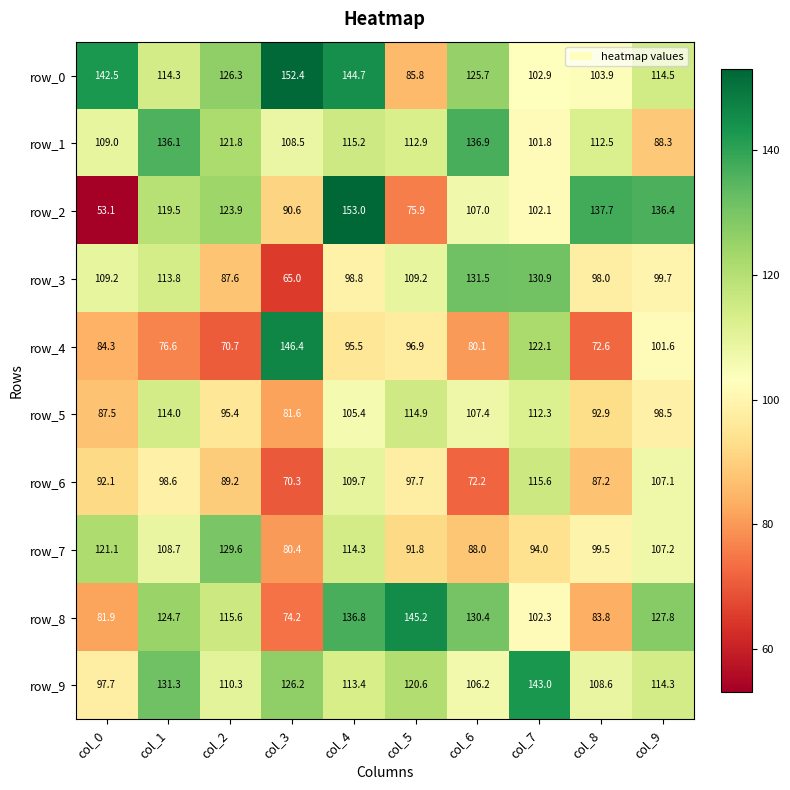

Reading right to left, transcribe all the data shown in this chart.

row_0: 114.5	103.9	102.9	125.7	85.8	144.7	152.4	126.3	114.3	142.5
row_1: 88.3	112.5	101.8	136.9	112.9	115.2	108.5	121.8	136.1	109.0
row_2: 136.4	137.7	102.1	107.0	75.9	153.0	90.6	123.9	119.5	53.1
row_3: 99.7	98.0	130.9	131.5	109.2	98.8	65.0	87.6	113.8	109.2
row_4: 101.6	72.6	122.1	80.1	96.9	95.5	146.4	70.7	76.6	84.3
row_5: 98.5	92.9	112.3	107.4	114.9	105.4	81.6	95.4	114.0	87.5
row_6: 107.1	87.2	115.6	72.2	97.7	109.7	70.3	89.2	98.6	92.1
row_7: 107.2	99.5	94.0	88.0	91.8	114.3	80.4	129.6	108.7	121.1
row_8: 127.8	83.8	102.3	130.4	145.2	136.8	74.2	115.6	124.7	81.9
row_9: 114.3	108.6	143.0	106.2	120.6	113.4	126.2	110.3	131.3	97.7